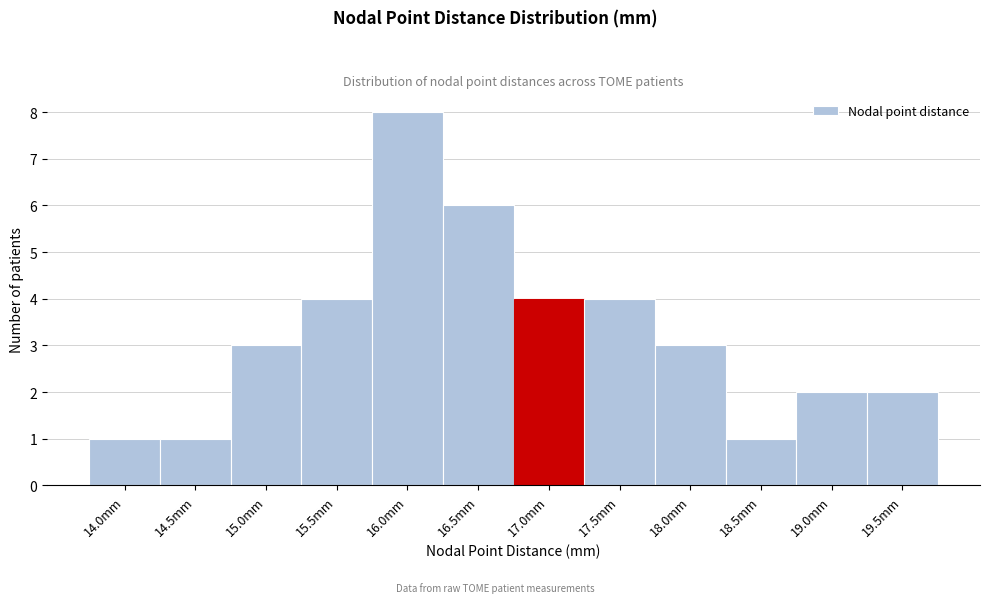

Reading left to right, what are all the values shown in this chart?

14.0mm=1	14.5mm=1	15.0mm=3	15.5mm=4	16.0mm=8	16.5mm=6	17.0mm=4	17.5mm=4	18.0mm=3	18.5mm=1	19.0mm=2	19.5mm=2